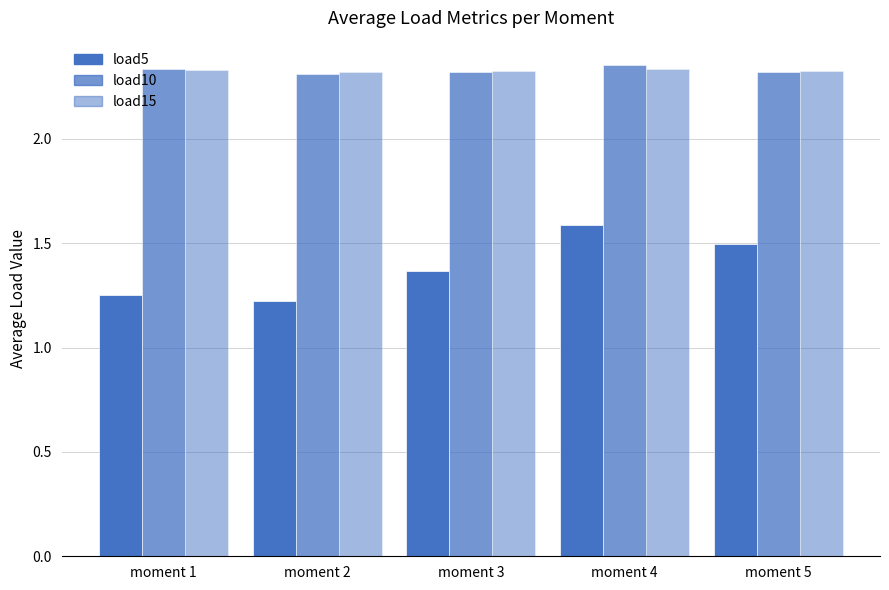

How many distinct data groups are displayed?

3